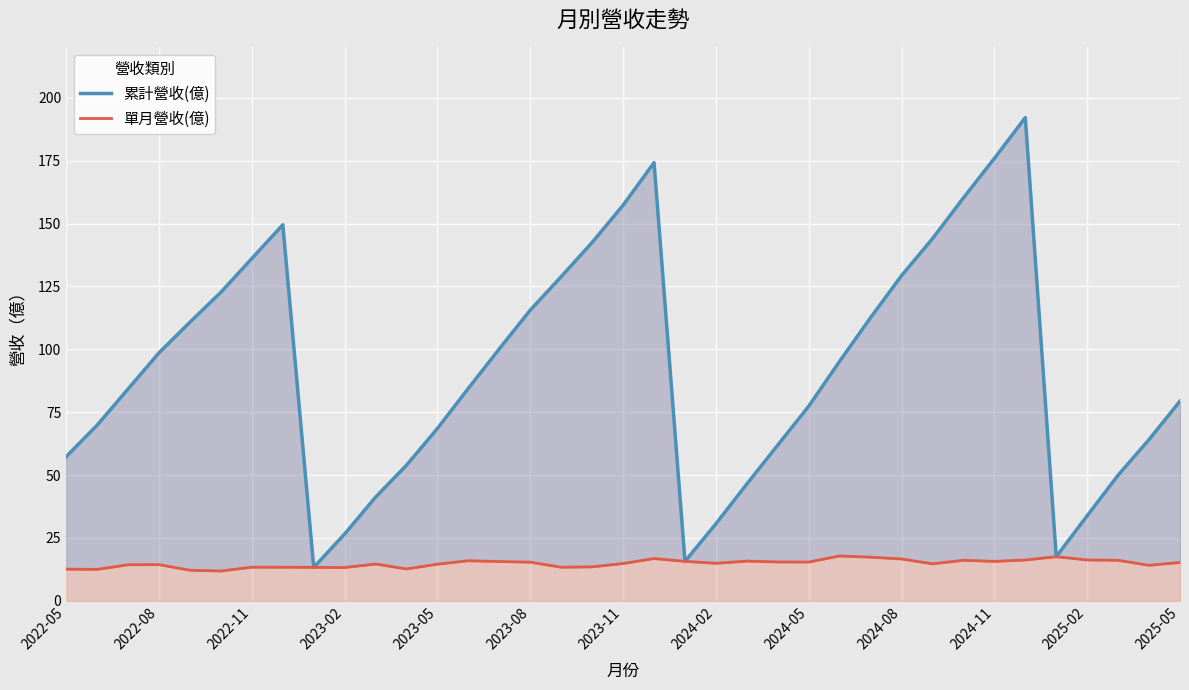

Which series changed the most between 14 and 16?

累計營收(億)